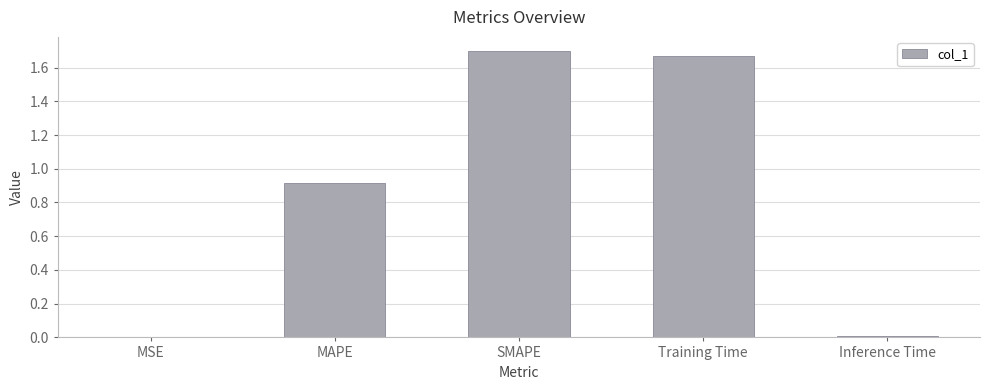

The chart shows a value of 0.0 at MSE. True or false?

True